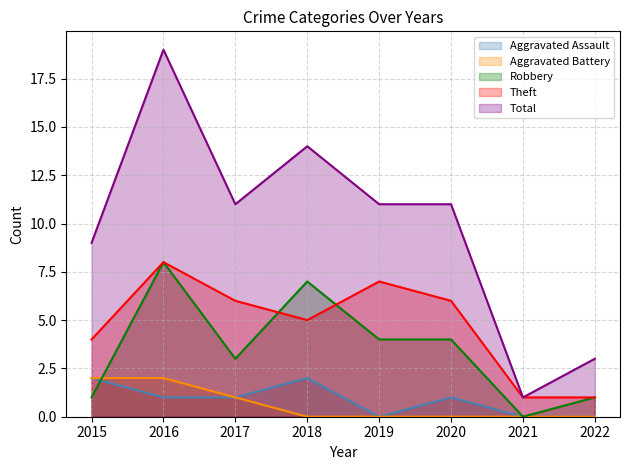

What is the value of the Aggravated Assault point at the 2nd from the left?

1